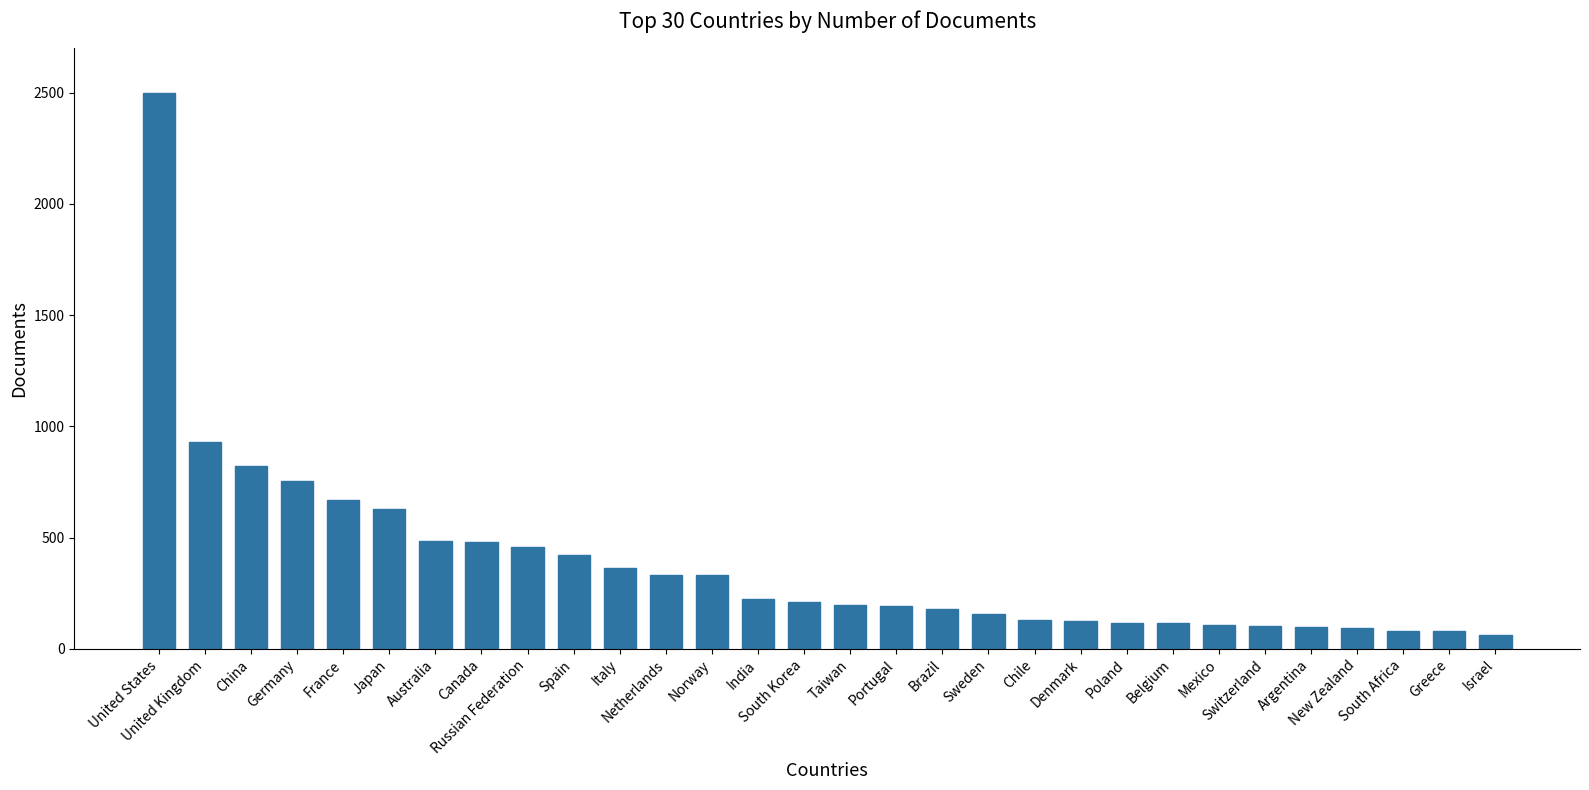

Are the bars horizontal?

No